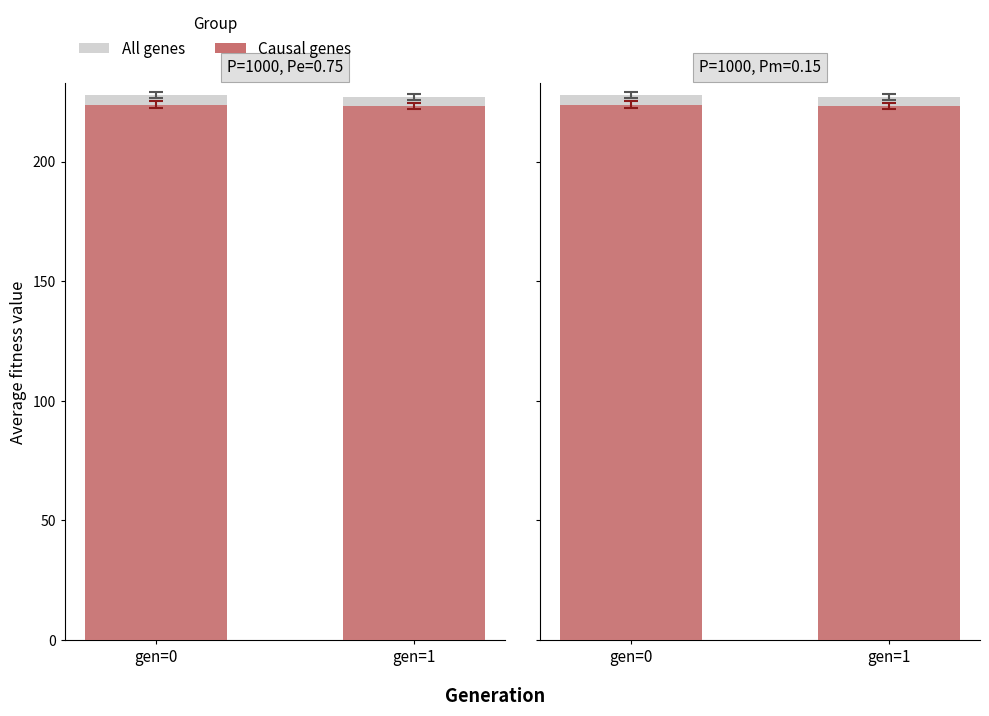

Is the value of Causal genes at gen=0 greater than the value of All genes at gen=1?

No